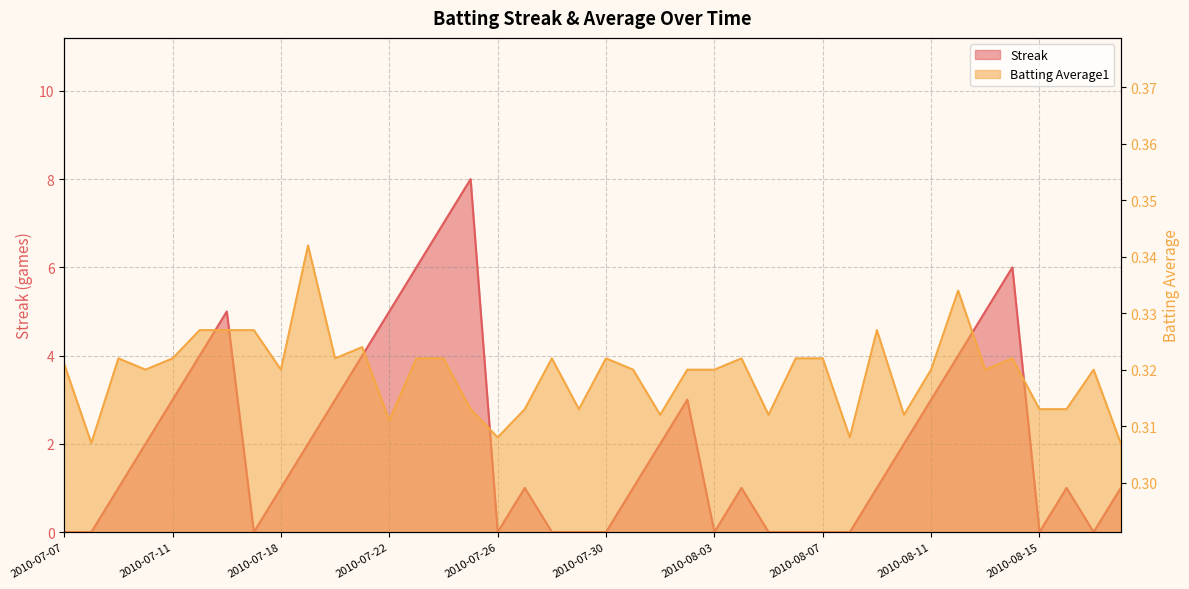

How many series are shown in this chart?

2